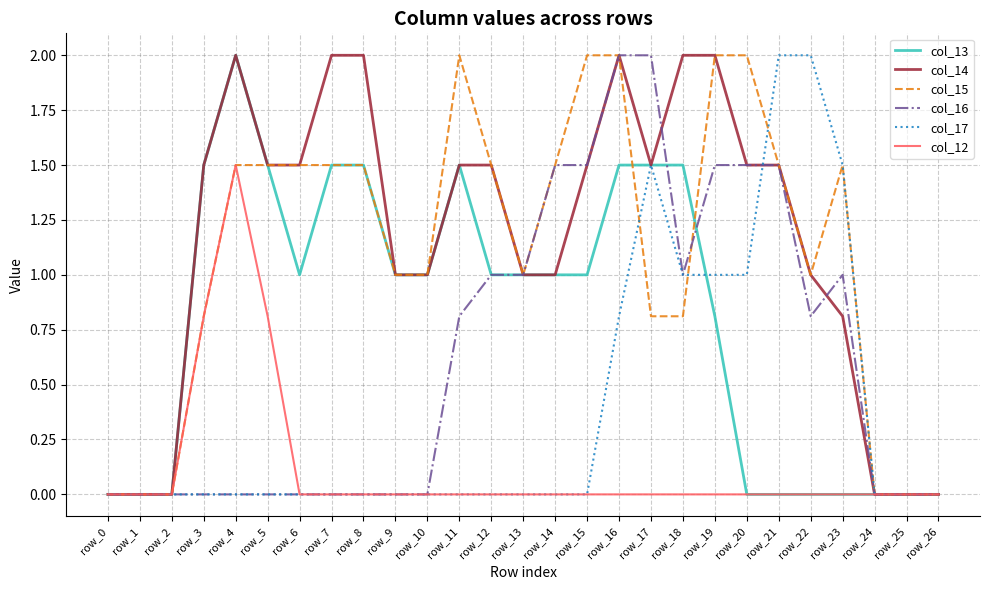

What is the greatest value displayed?

2.0